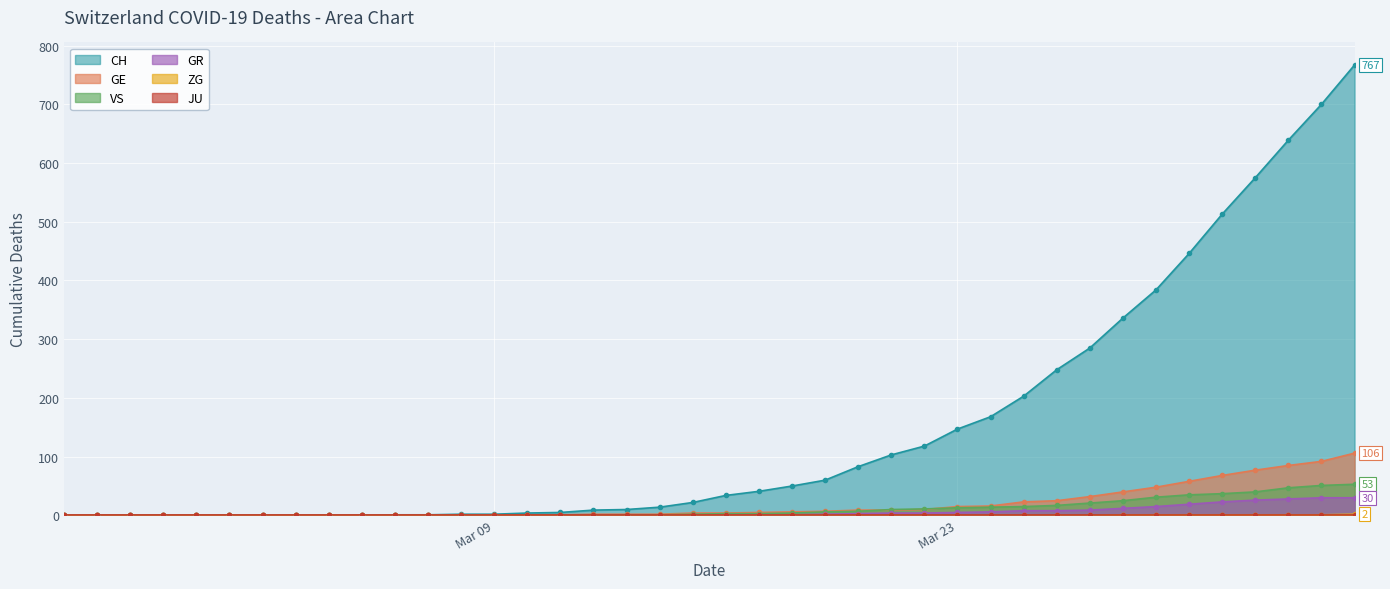

True or false: GR and VS intersect in this chart.

False